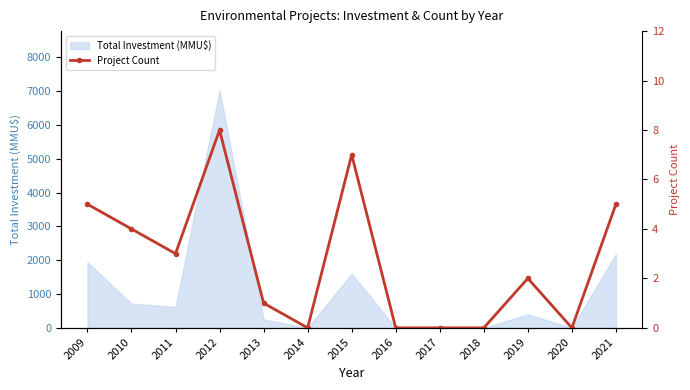

Is it true that the value at 2017 is 0?

True